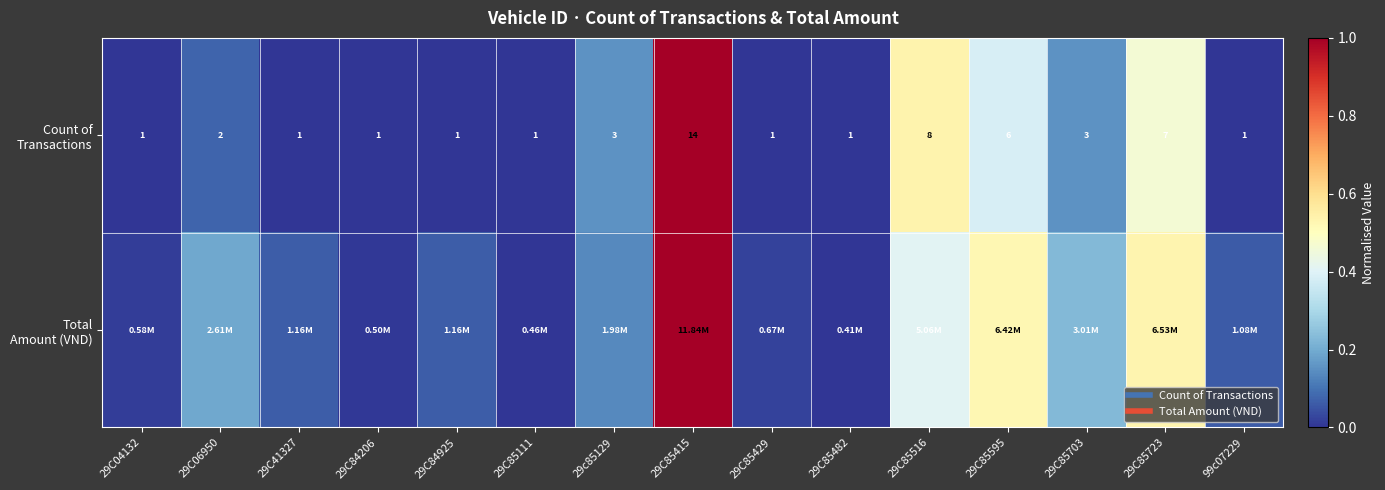

Between 29C85723 and 29C85703, which is larger?

29C85723